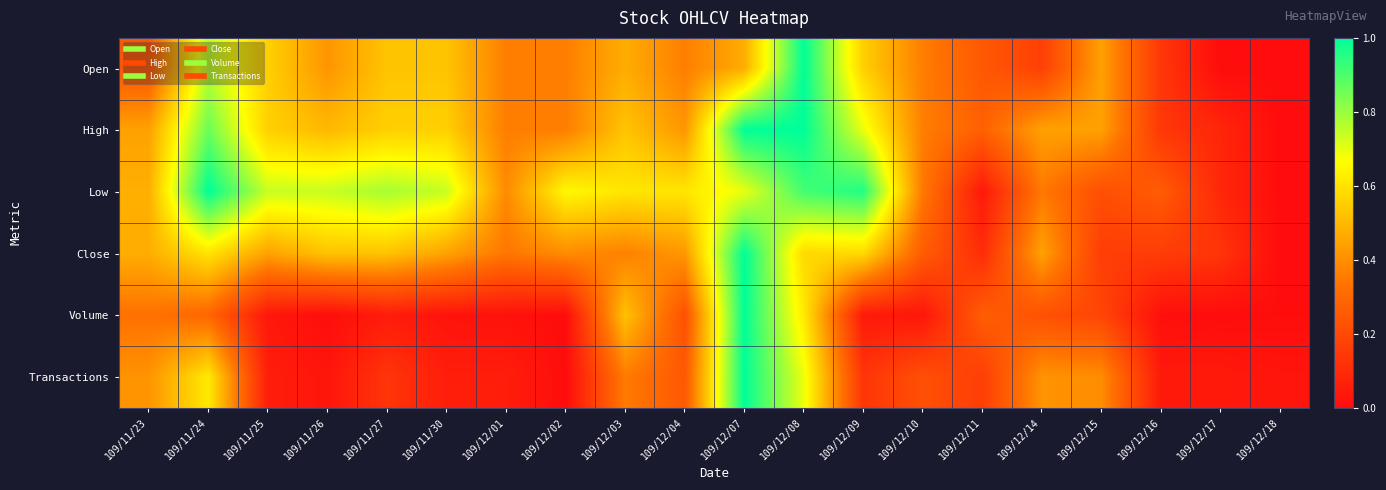

Which series has the largest total across all categories?

Low